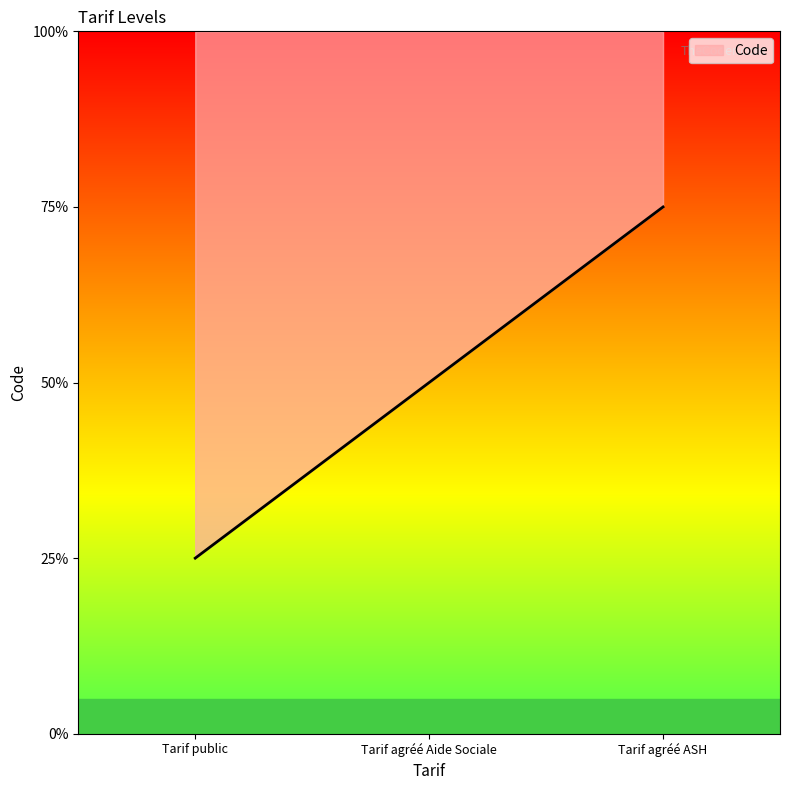

Approximately how many times larger is the value at Tarif agréé ASH compared to Tarif public?

3.0